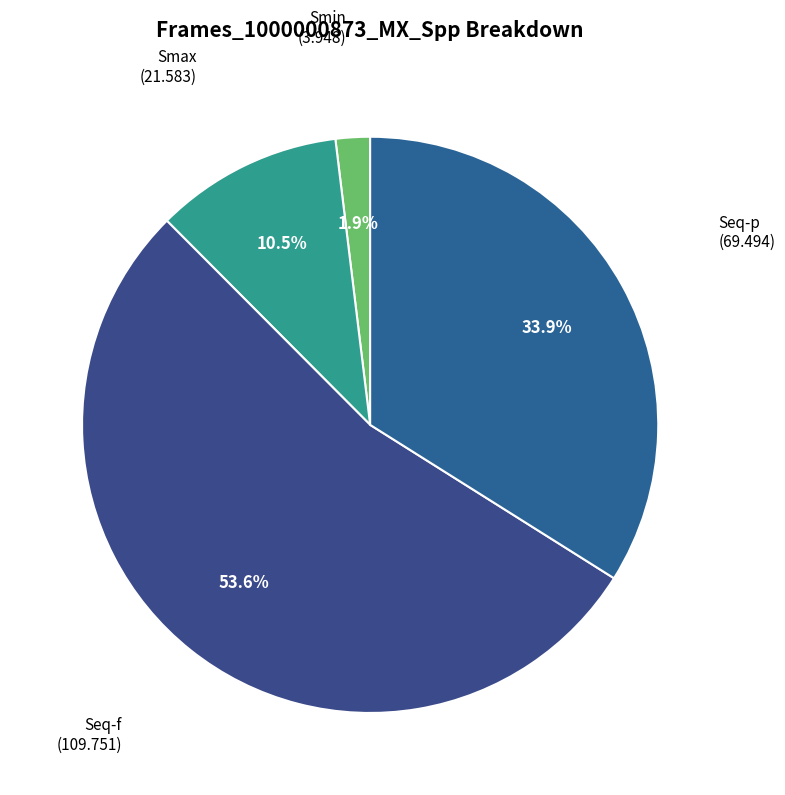

Count the number of slices in the pie.

4